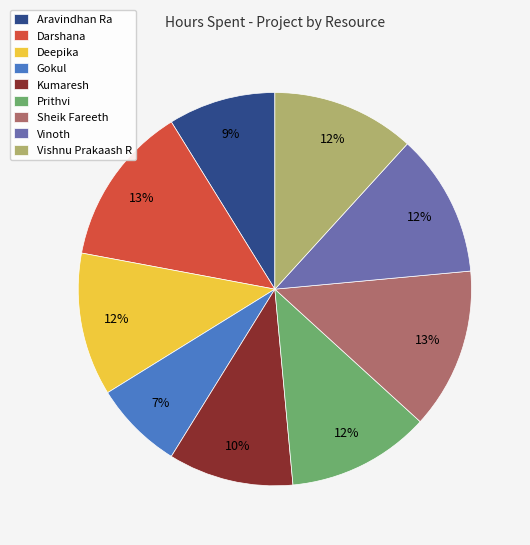

How many slices are in this pie chart?

9